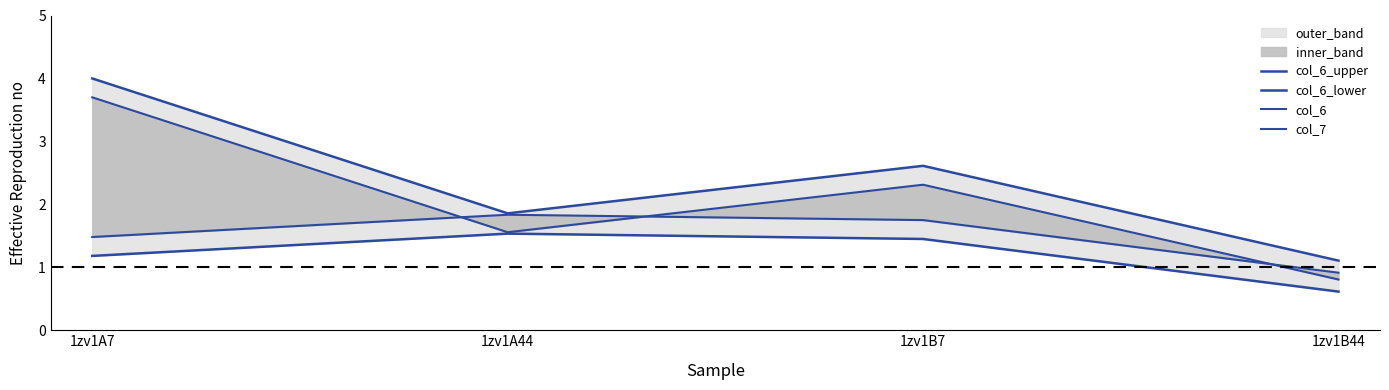

Reading left to right, transcribe all the data shown in this chart.

col_6_upper: 1zv1A7=4.0	1zv1A44=1.9	1zv1B7=2.6	1zv1B44=1.1
col_6_lower: 1zv1A7=1.2	1zv1A44=1.5	1zv1B7=1.4	1zv1B44=0.6
col_6: 1zv1A7=3.7	1zv1A44=1.6	1zv1B7=2.3	1zv1B44=0.8
col_7: 1zv1A7=1.5	1zv1A44=1.8	1zv1B7=1.8	1zv1B44=0.9